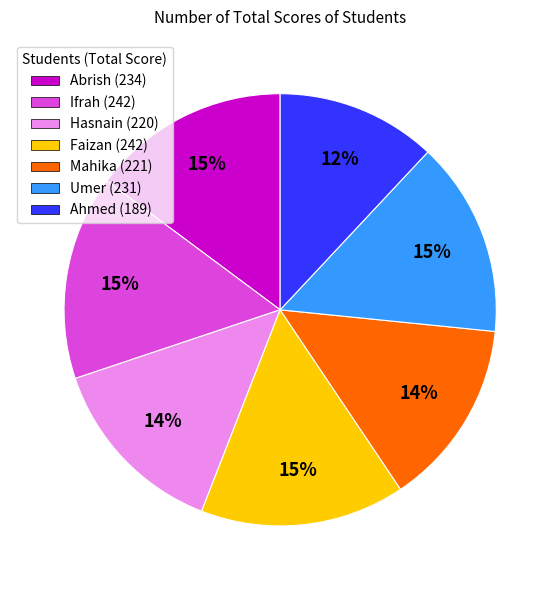

Does any single category account for the majority?

No